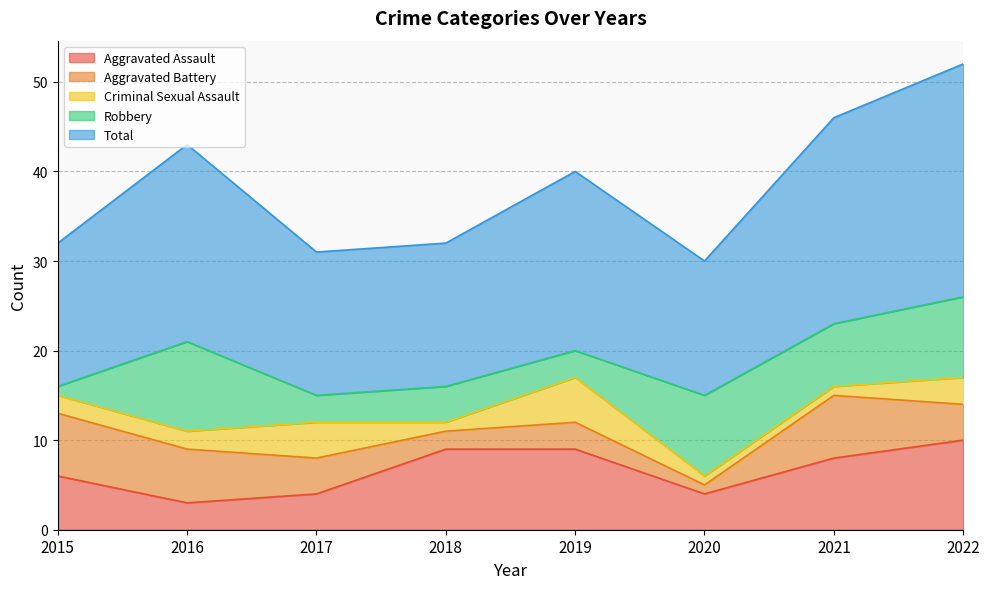

What is the value of the Robbery point at the 5th from the left?

3